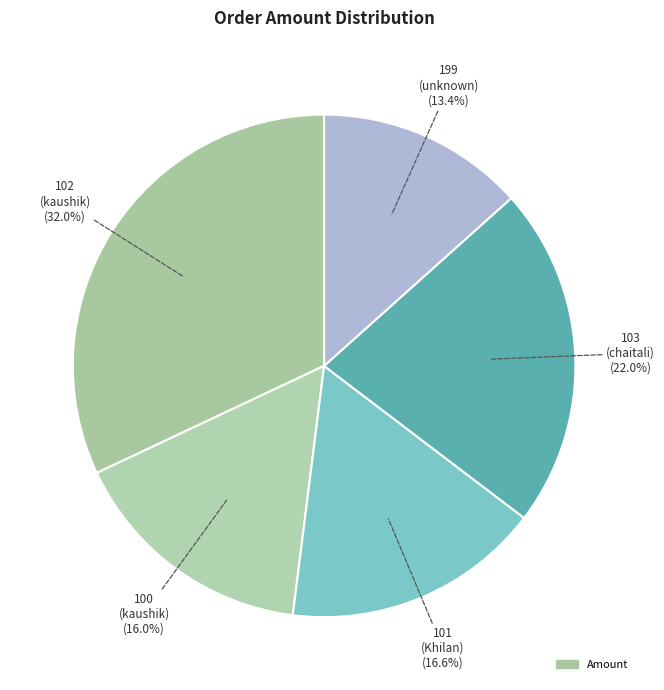

How many slices are in this pie chart?

5